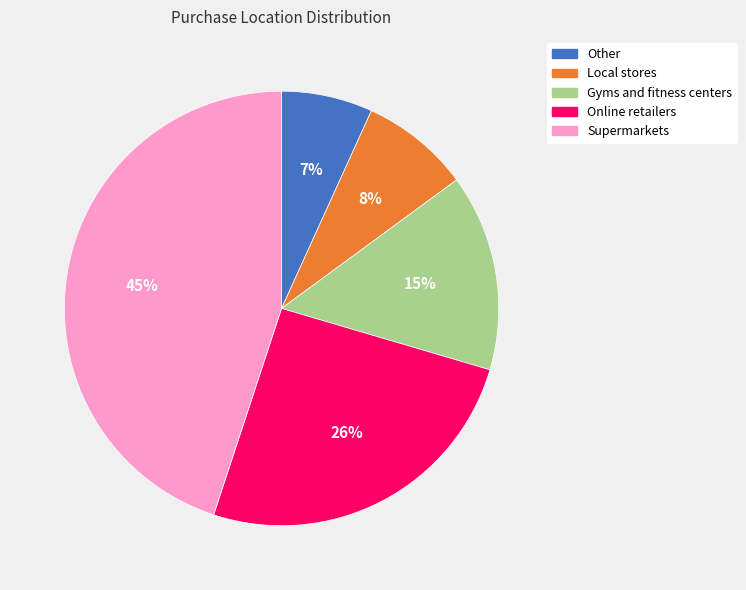

To the nearest percent, what is the average slice percentage?

20%